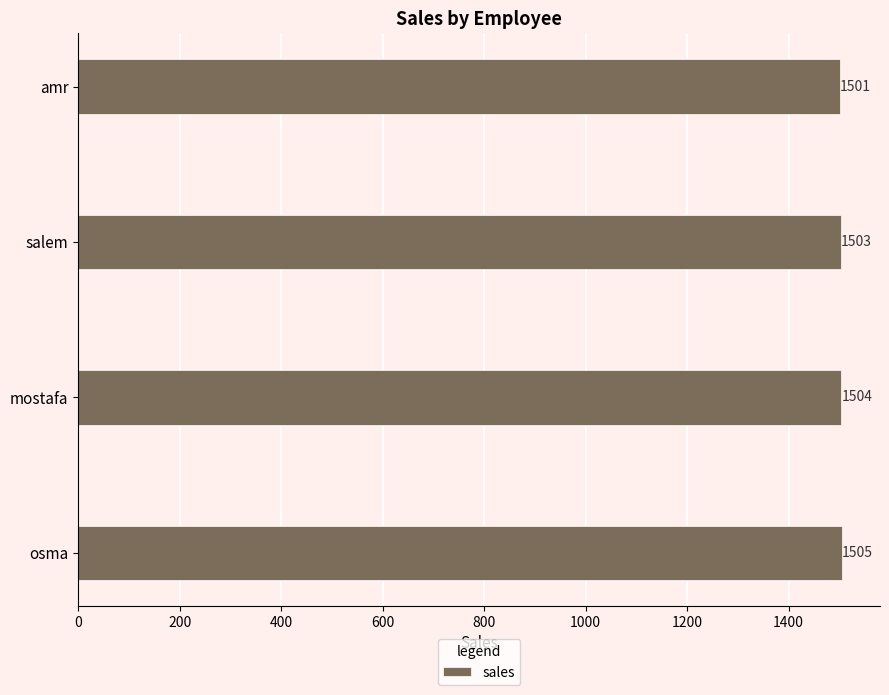

How many distinct data groups are displayed?

1